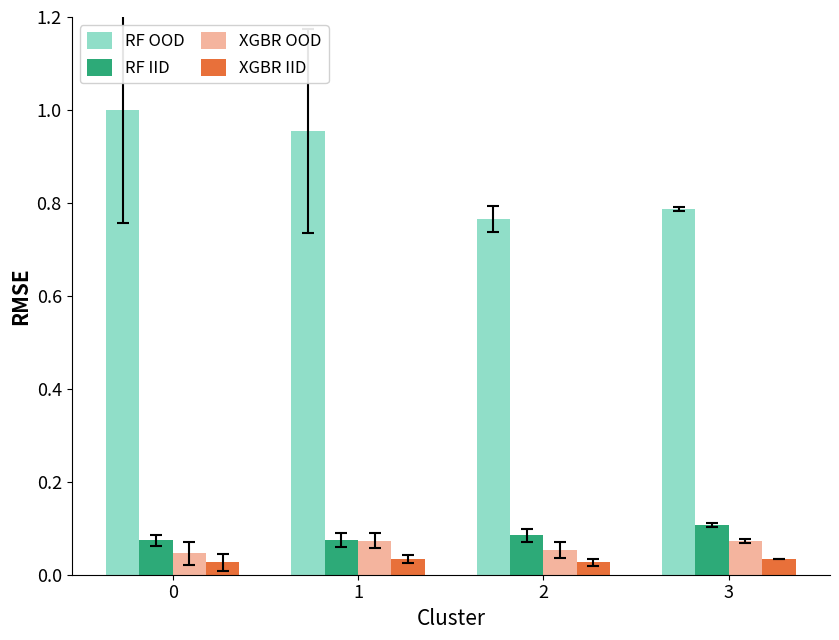

What is the sum of all XGBR OOD values?

0.2